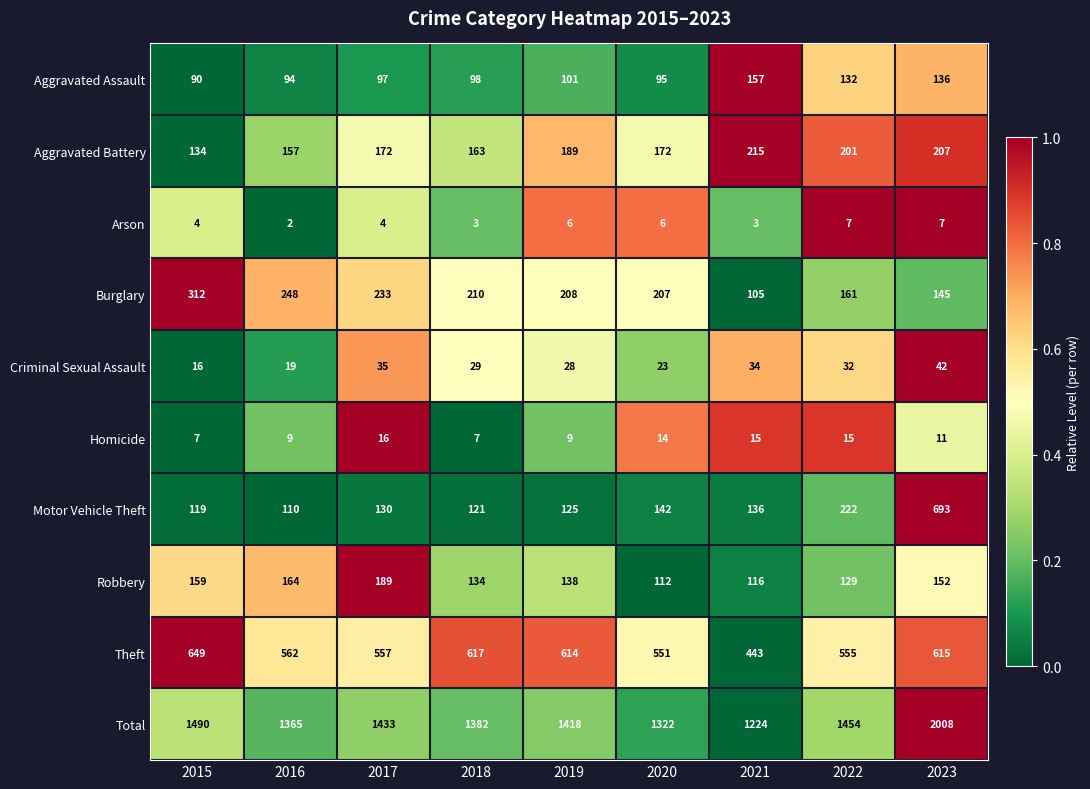

What is the average value of the Total series?

1455